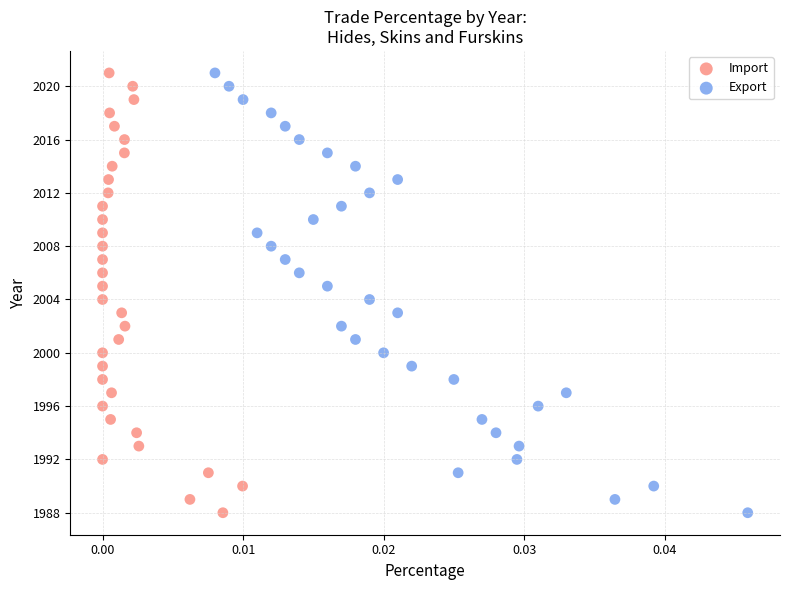

What are all the series names shown in the legend?

Import, Export